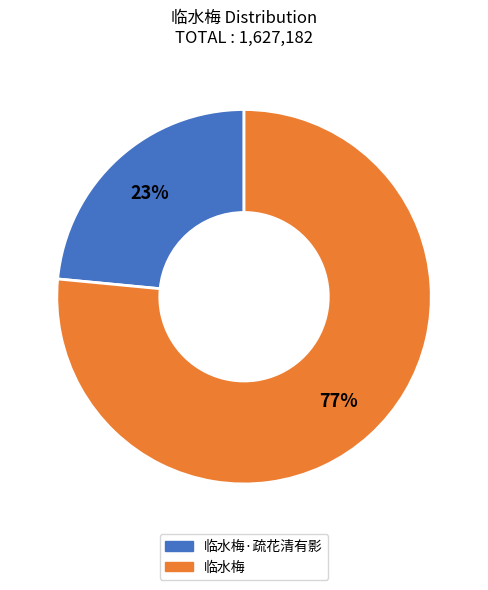

True or false: 临水梅 accounts for 77% of the total.

True